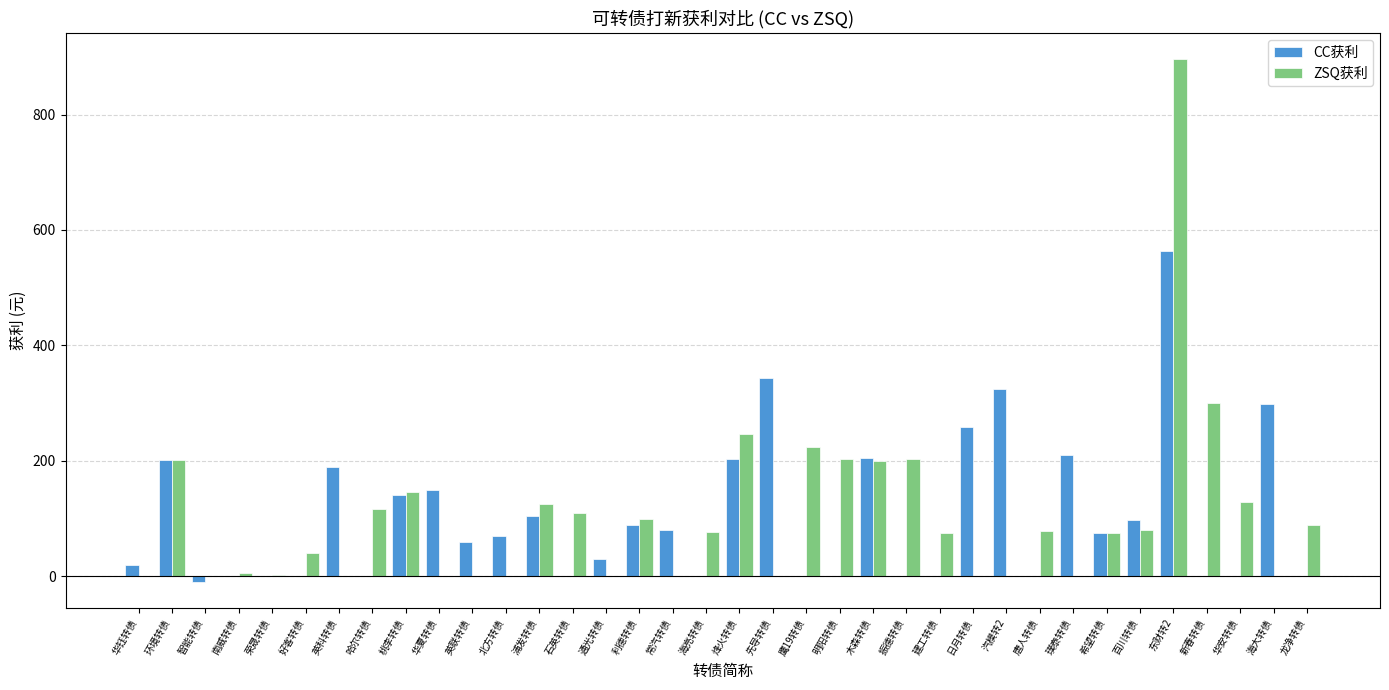

At which label is ZSQ获利 closest to 448?

新春转债